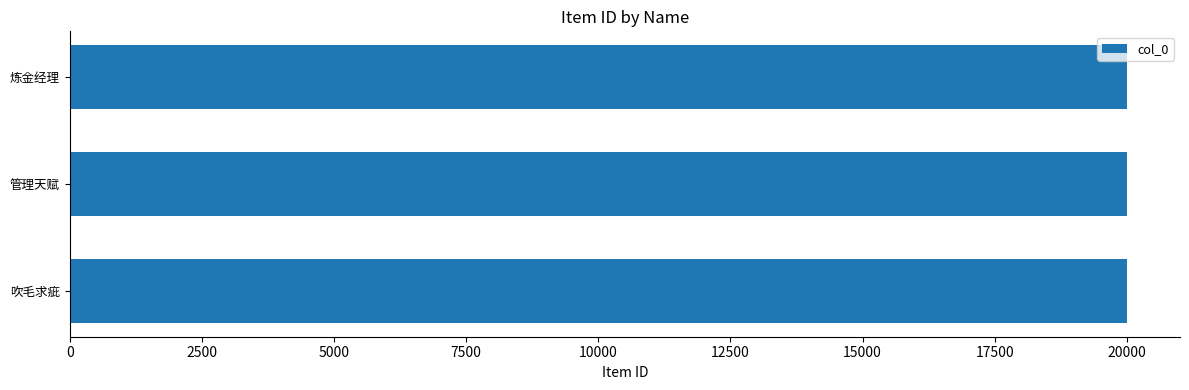

What is the smallest value displayed?

20004